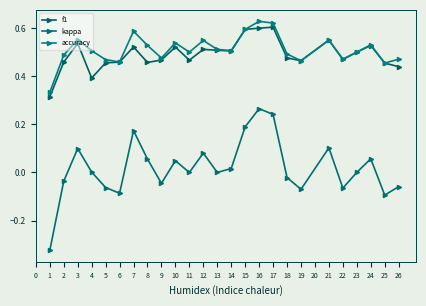

How many categories are shown in the chart?

25